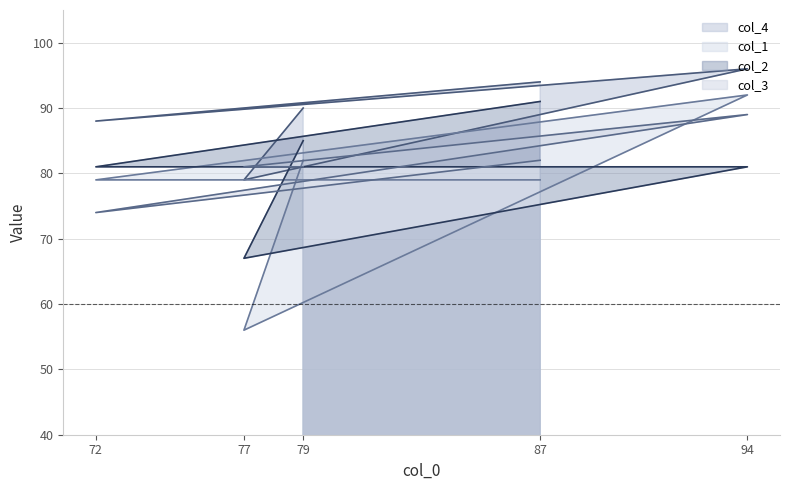

At which label does col_3 first exceed 81?

87